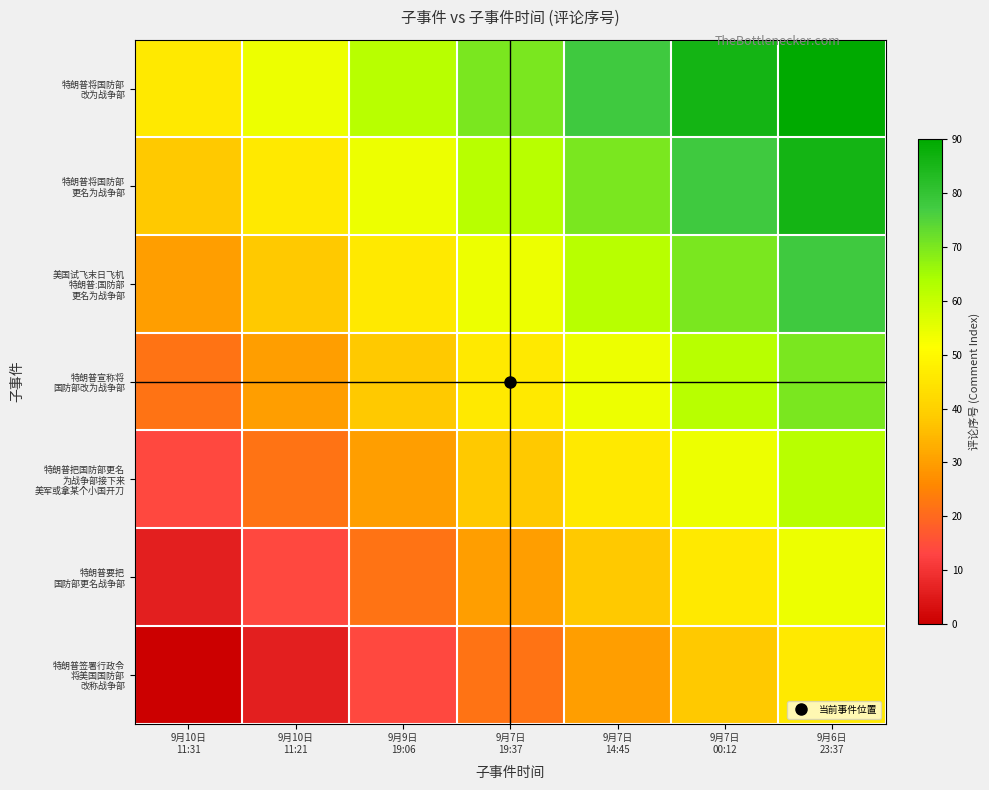

Between 9月6日
23:37 and 9月7日
14:45, which is larger?

9月6日
23:37